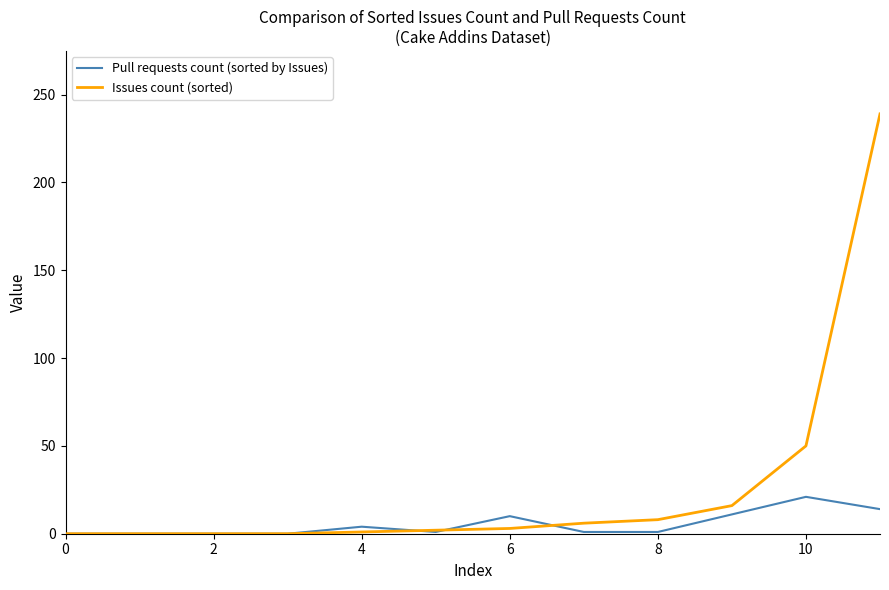

List the series in order of their peak value, lowest first.

Pull requests count (sorted by Issues), Issues count (sorted)